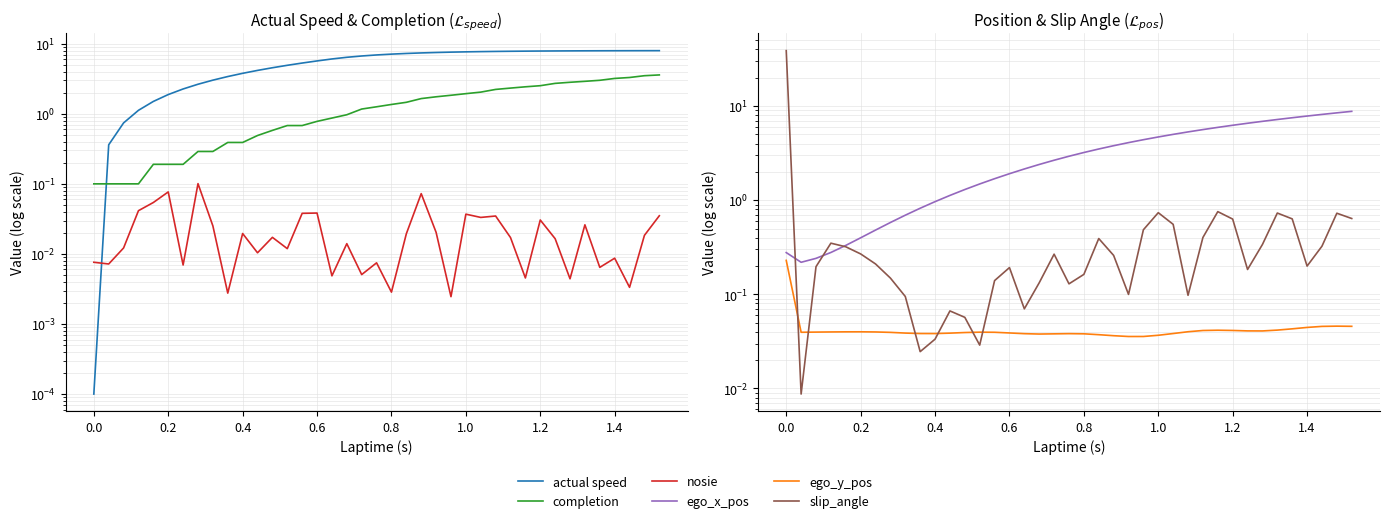

How many intersections are there between completion and actual speed?

1